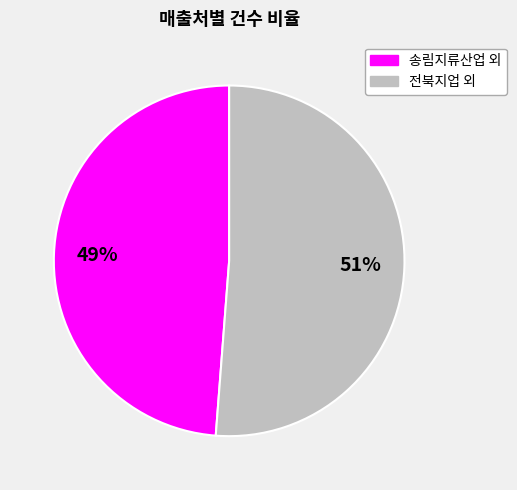

How many slices are in this pie chart?

2